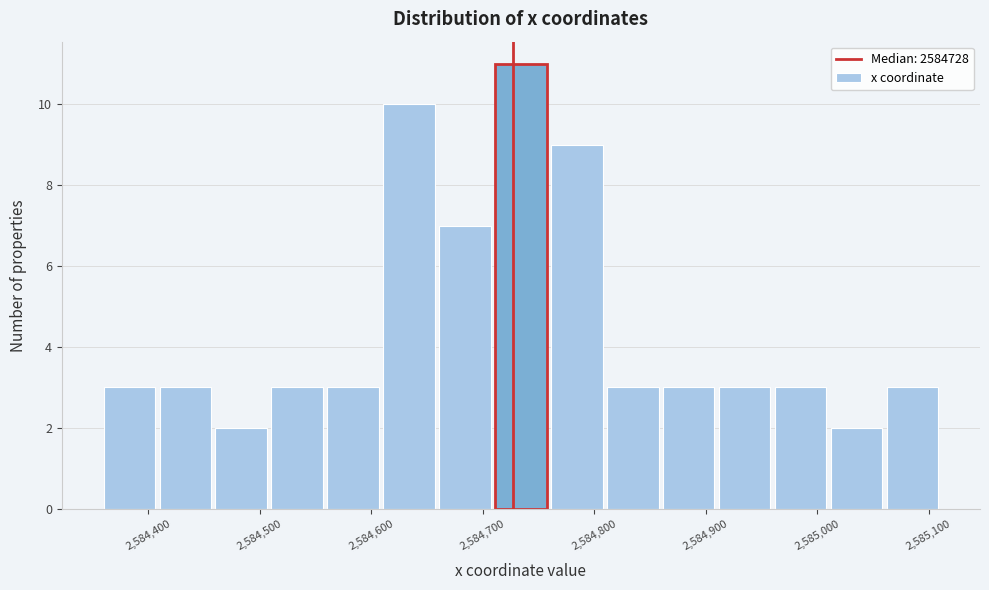

Reading left to right, transcribe this chart: for each bar, give the range it covers on the x-axis and its height. Neither the bar edges nor the heights are printed on the chart, so give them approximately, as read against the axes.

2584360 to 2584410: 3
2584410 to 2584460: 3
2584460 to 2584510: 2
2584510 to 2584560: 3
2584560 to 2584610: 3
2584610 to 2584660: 10
2584660 to 2584710: 7
2584710 to 2584760: 11
2584760 to 2584810: 9
2584810 to 2584860: 3
2584860 to 2584910: 3
2584910 to 2584960: 3
2584960 to 2585010: 3
2585010 to 2585060: 2
2585060 to 2585110: 3